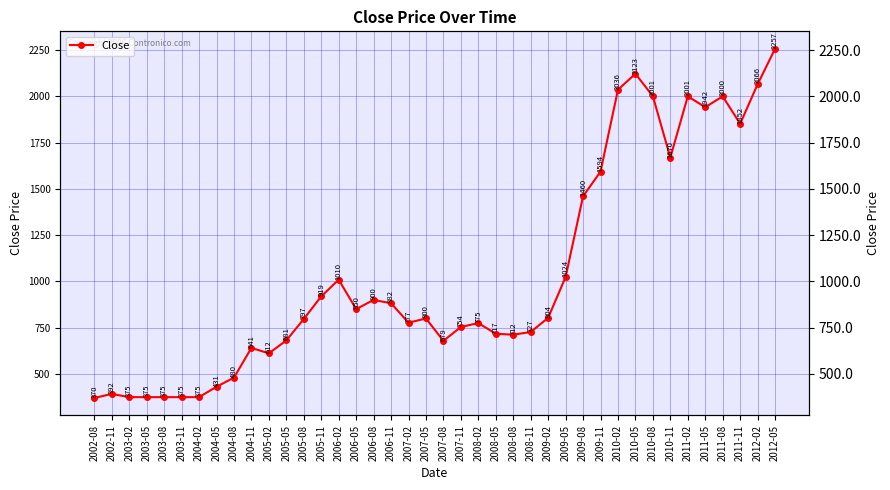

At which category does the chart reach its minimum across all series?

2002-08